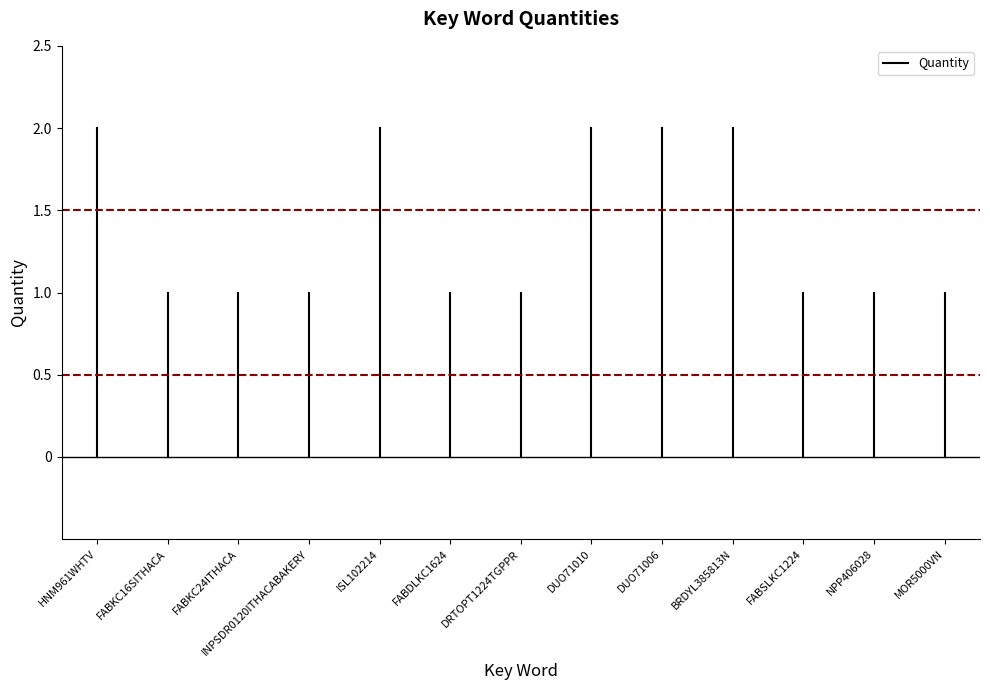

What is the label of the 2nd point from the left?

FABKC16SITHACA